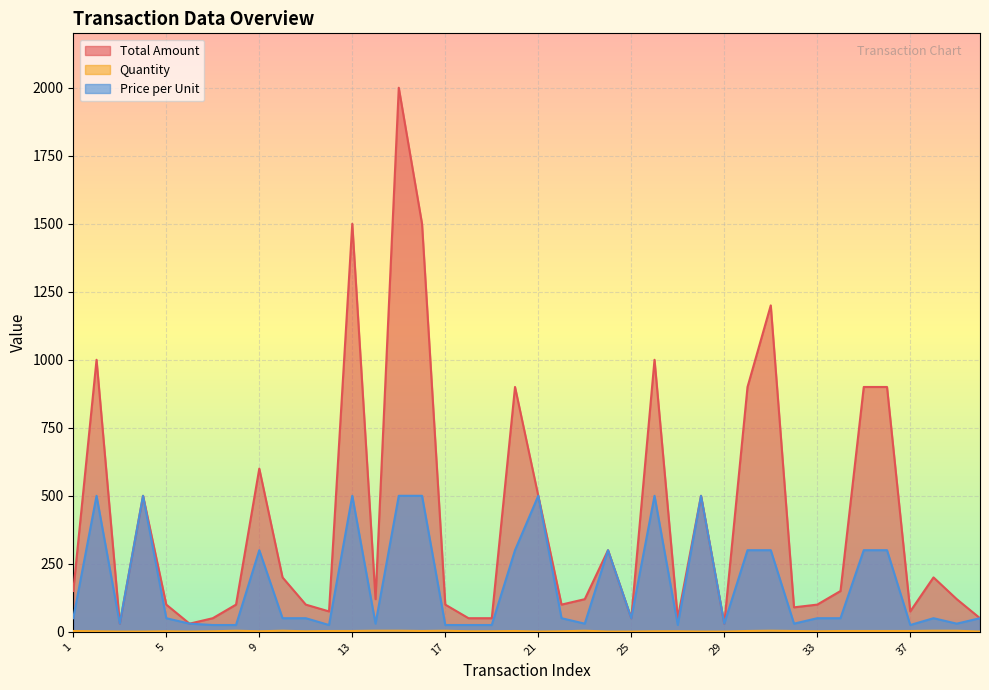

True or false: Quantity has a value of 2 at 5.

True